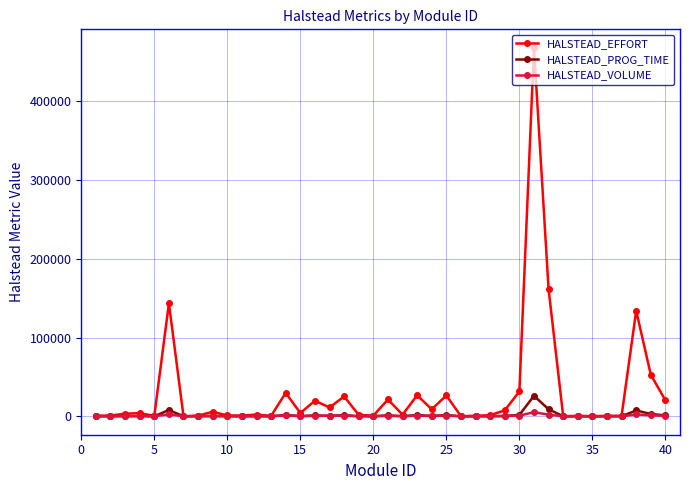

At how many categories does at least one series exceed 125543?

4